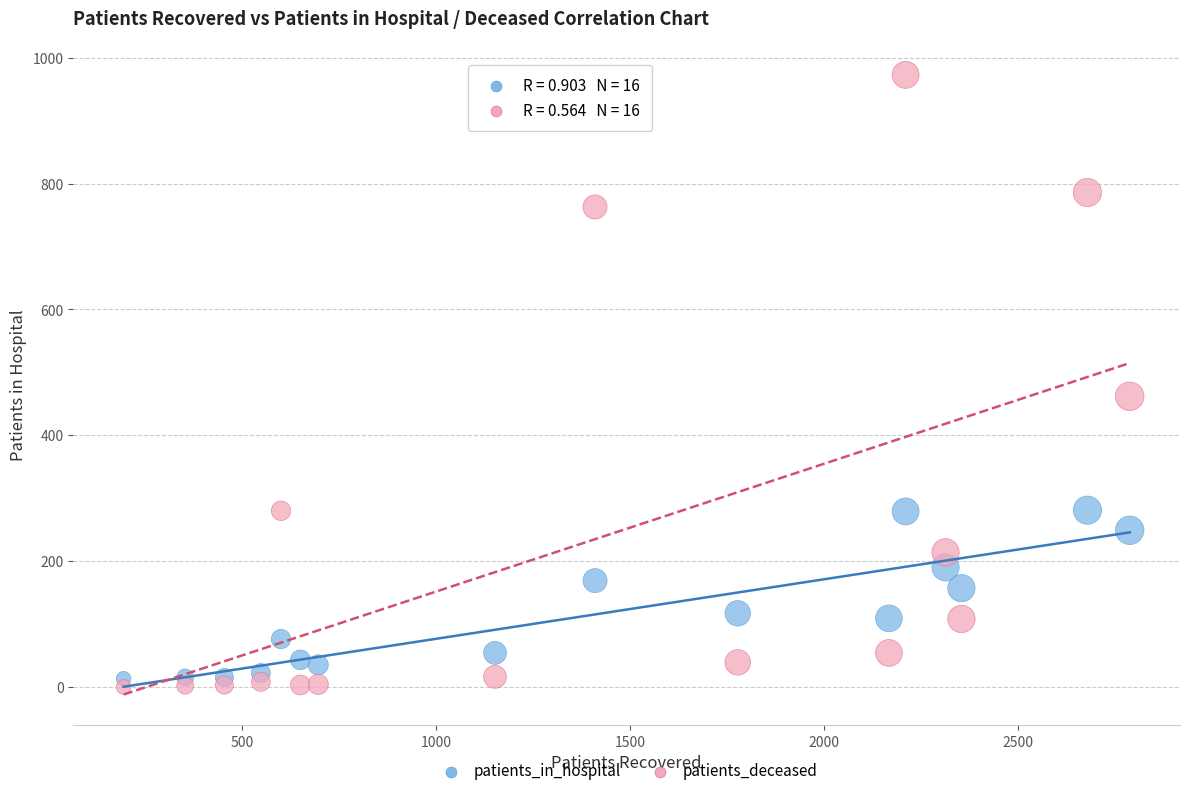

Across all data points, what is the range of X values (max minus min)?

2595